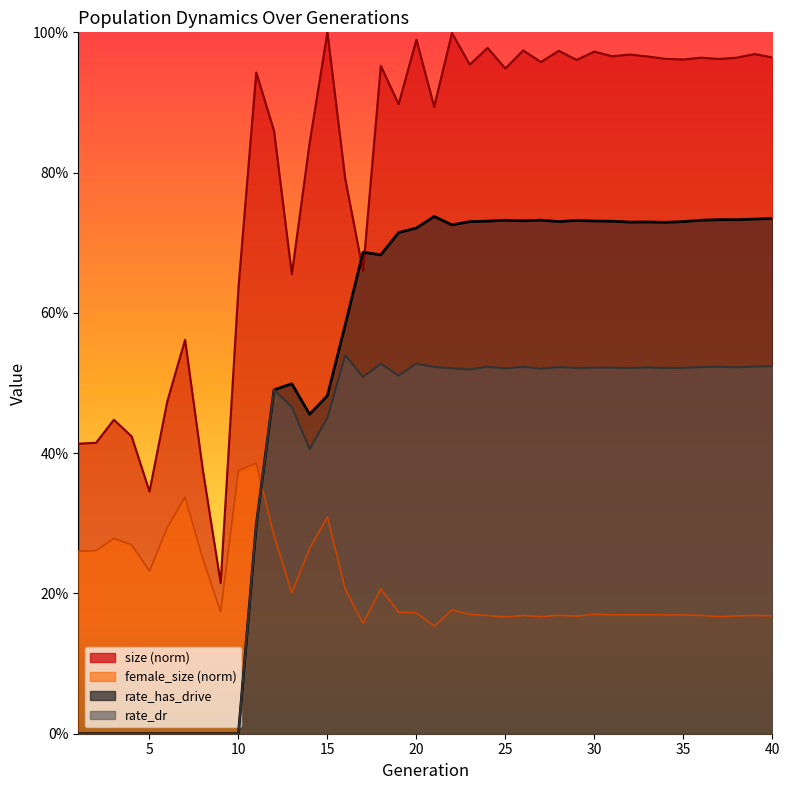

What is the value of the size point at the 30th from the left?

1.0